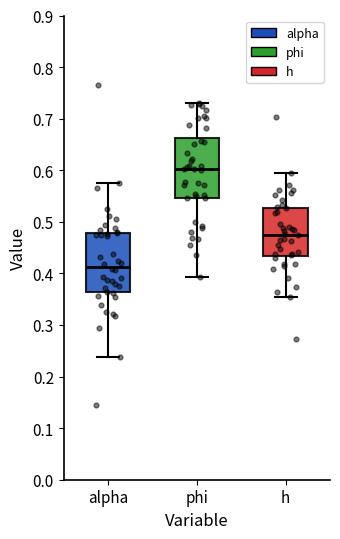

Which box has the lowest median line?

alpha